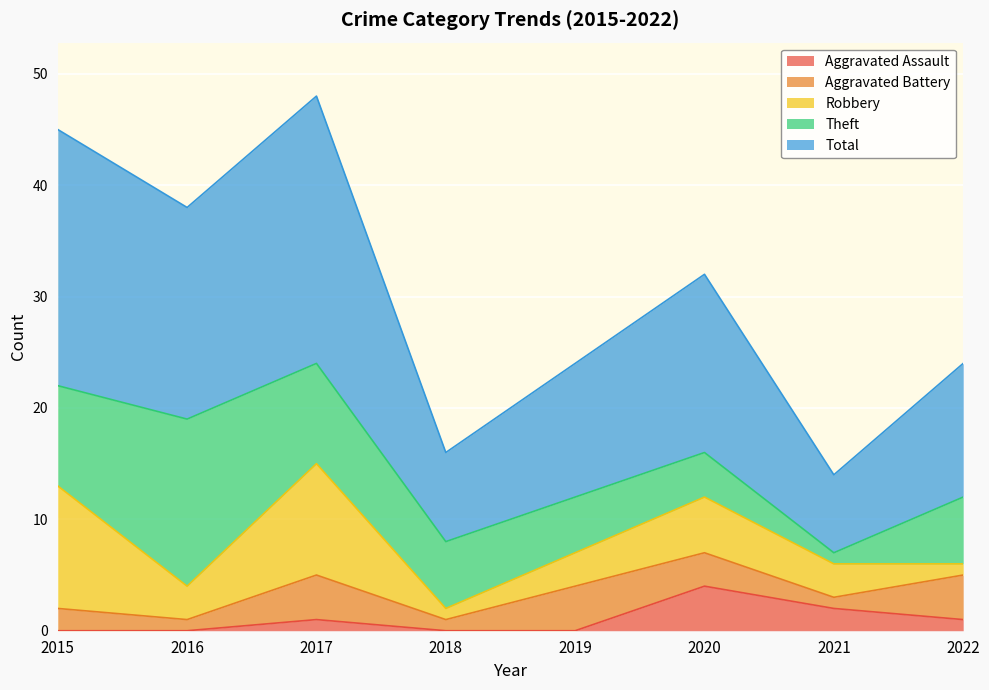

At which category is the sum across all series the highest?

2017